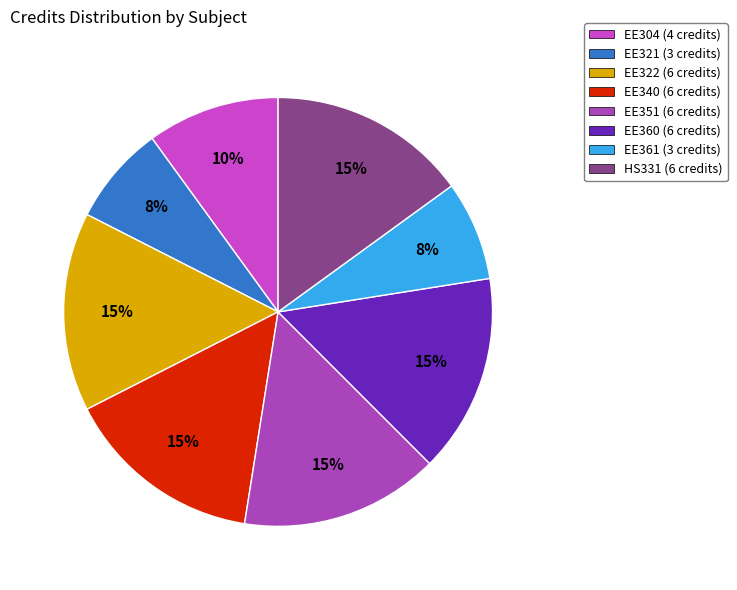

Count the number of slices in the pie.

8